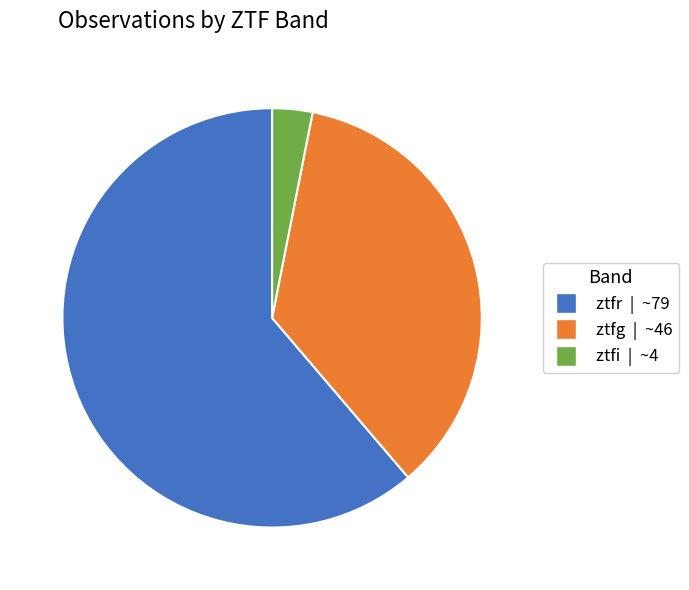

How many segments does this pie chart have?

3